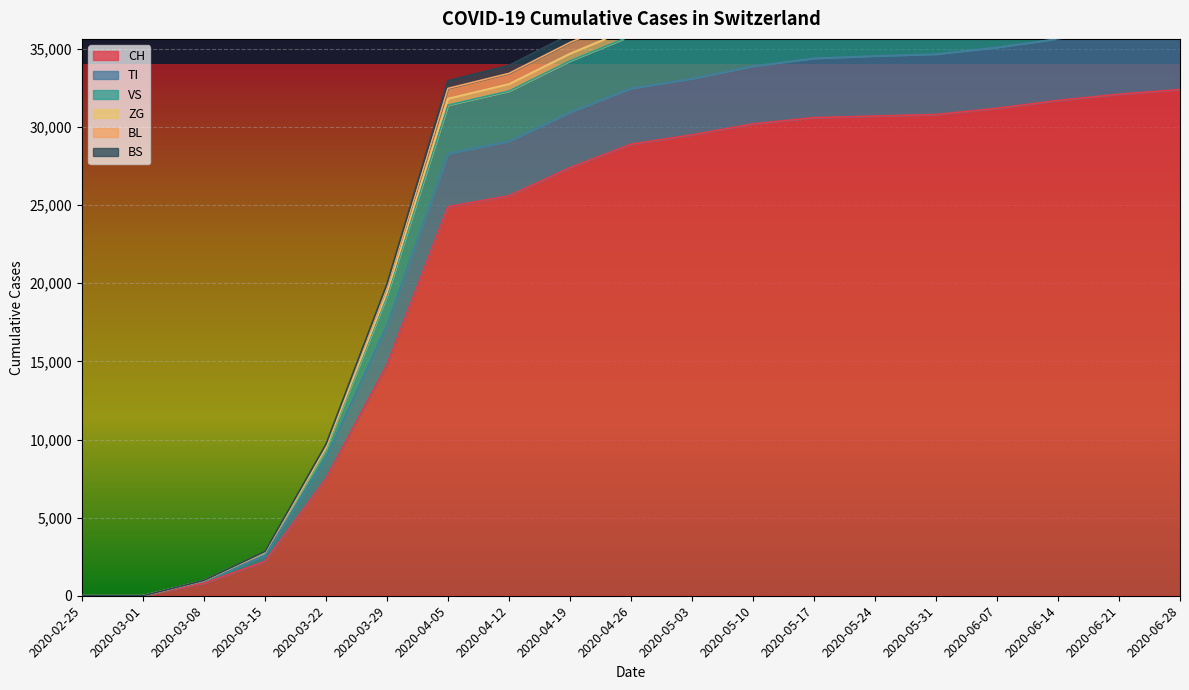

Reading left to right, list all the values displayed in this chart.

CH: 2020-02-25=0	2020-03-01=0	2020-03-08=800	2020-03-15=2200	2020-03-22=7500	2020-03-29=14800	2020-04-05=24900	2020-04-12=25600	2020-04-19=27400	2020-04-26=28900	2020-05-03=29500	2020-05-10=30200	2020-05-17=30600	2020-05-24=30700	2020-05-31=30800	2020-06-07=31200	2020-06-14=31700	2020-06-21=32100	2020-06-28=32400
TI: 2020-02-25=0	2020-03-01=0	2020-03-08=960	2020-03-15=2750	2020-03-22=9400	2020-03-29=19200	2020-04-05=31400	2020-04-12=32300	2020-04-19=34230	2020-04-26=35830	2020-05-03=36500	2020-05-10=37400	2020-05-17=37950	2020-05-24=38150	2020-05-31=38290	2020-06-07=38750	2020-06-14=39350	2020-06-21=39830	2020-06-28=40200
VS: 2020-02-25=0	2020-03-01=0	2020-03-08=983	2020-03-15=2830	2020-03-22=9690	2020-03-29=19950	2020-04-05=32960	2020-04-12=33940	2020-04-19=35940	2020-04-26=37600	2020-05-03=38310	2020-05-10=39280	2020-05-17=39890	2020-05-24=40130	2020-05-31=40300	2020-06-07=40790	2020-06-14=41430	2020-06-21=41950	2020-06-28=42360
ZG: 2020-02-25=0	2020-03-01=0	2020-03-08=975	2020-03-15=2805	2020-03-22=9600	2020-03-29=19720	2020-04-05=32470	2020-04-12=33430	2020-04-19=35410	2020-04-26=37050	2020-05-03=37750	2020-05-10=38700	2020-05-17=39290	2020-05-24=39520	2020-05-31=39680	2020-06-07=40160	2020-06-14=40790	2020-06-21=41300	2020-06-28=41700
BL: 2020-02-25=0	2020-03-01=0	2020-03-08=965	2020-03-15=2770	2020-03-22=9480	2020-03-29=19400	2020-04-05=31820	2020-04-12=32750	2020-04-19=34700	2020-04-26=36320	2020-05-03=37000	2020-05-10=37920	2020-05-17=38490	2020-05-24=38700	2020-05-31=38850	2020-06-07=39320	2020-06-14=39930	2020-06-21=40420	2020-06-28=40800
BS: 2020-02-25=0	2020-03-01=0	2020-03-08=920	2020-03-15=2600	2020-03-22=8800	2020-03-29=17300	2020-04-05=28300	2020-04-12=29100	2020-04-19=30950	2020-04-26=32480	2020-05-03=33100	2020-05-10=33900	2020-05-17=34400	2020-05-24=34550	2020-05-31=34670	2020-06-07=35100	2020-06-14=35650	2020-06-21=36080	2020-06-28=36400